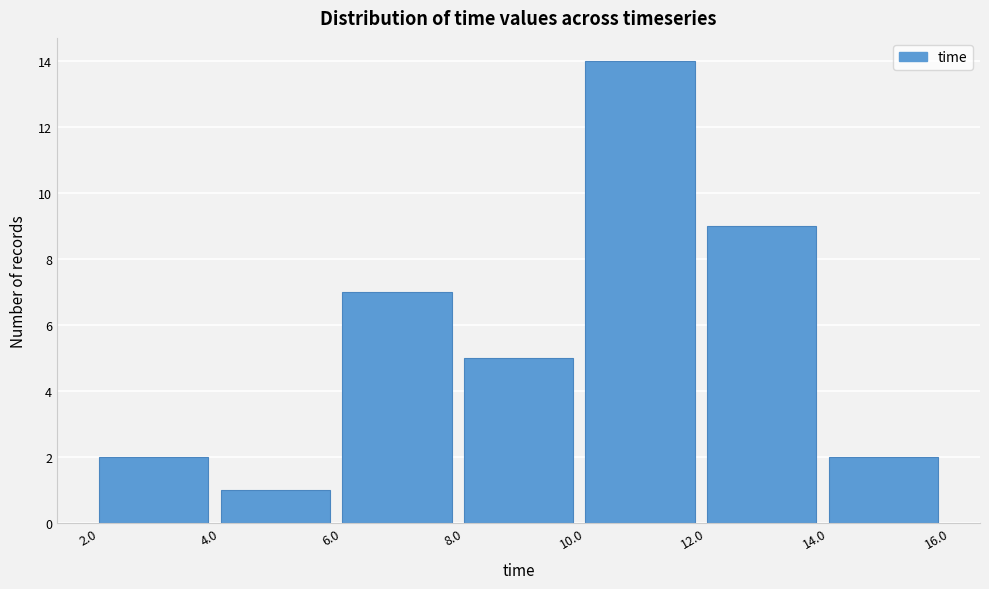

Reading left to right, transcribe this chart: for each bar, give the range it covers on the x-axis and its height. The values are not printed on the chart, so give them approximately, as read against the axis.

2.0 to 4.0: 2
4.0 to 6.0: 1
6.0 to 8.0: 7
8.0 to 10.0: 5
10.0 to 12.0: 14
12.0 to 14.0: 9
14.0 to 16.0: 2